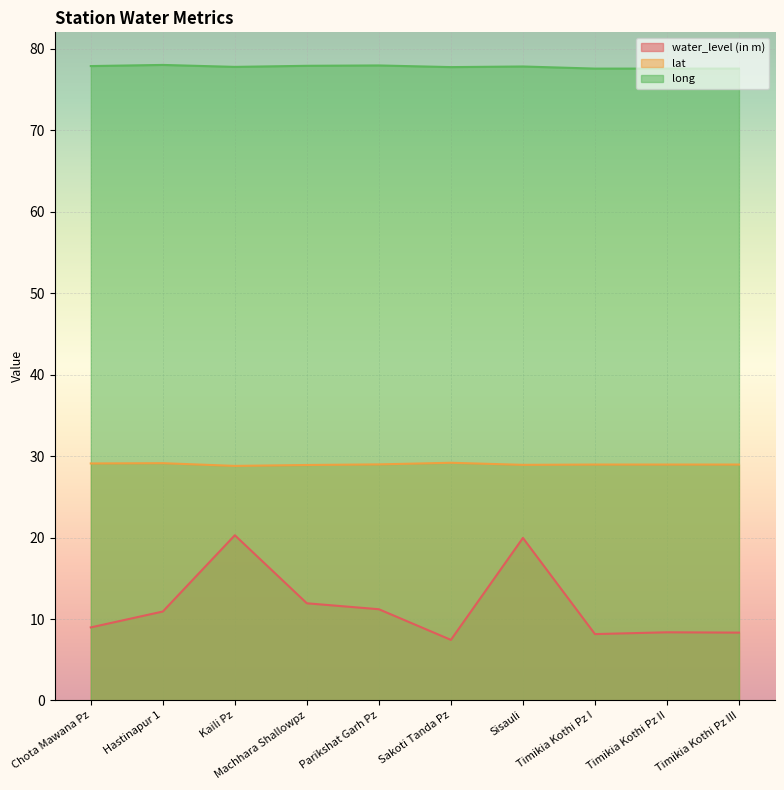

What is the sum of all lat values?

289.9